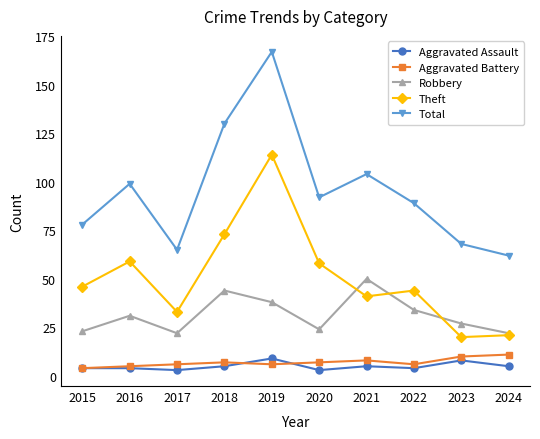

Reading left to right, list all the values displayed in this chart.

Aggravated Assault: 4	4	3	5	9	3	5	4	8	5
Aggravated Battery: 4	5	6	7	6	7	8	6	10	11
Robbery: 23	31	22	44	38	24	50	34	27	22
Theft: 46	59	33	73	114	58	41	44	20	21
Total: 78	99	65	130	167	92	104	89	68	62